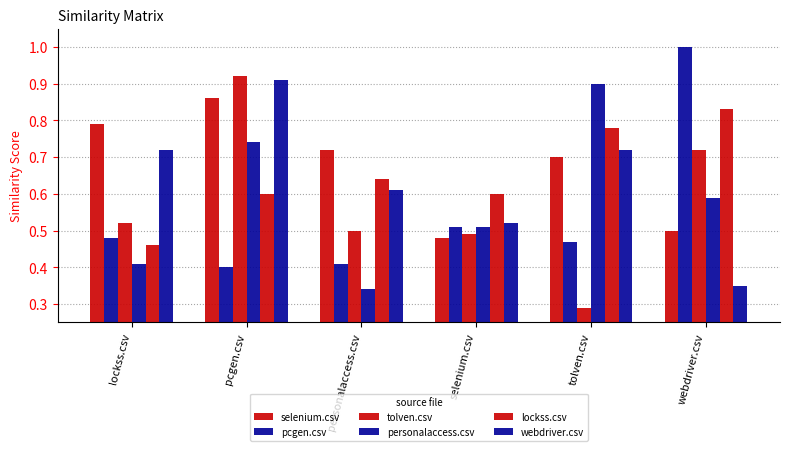

Does the chart contain any negative values?

No